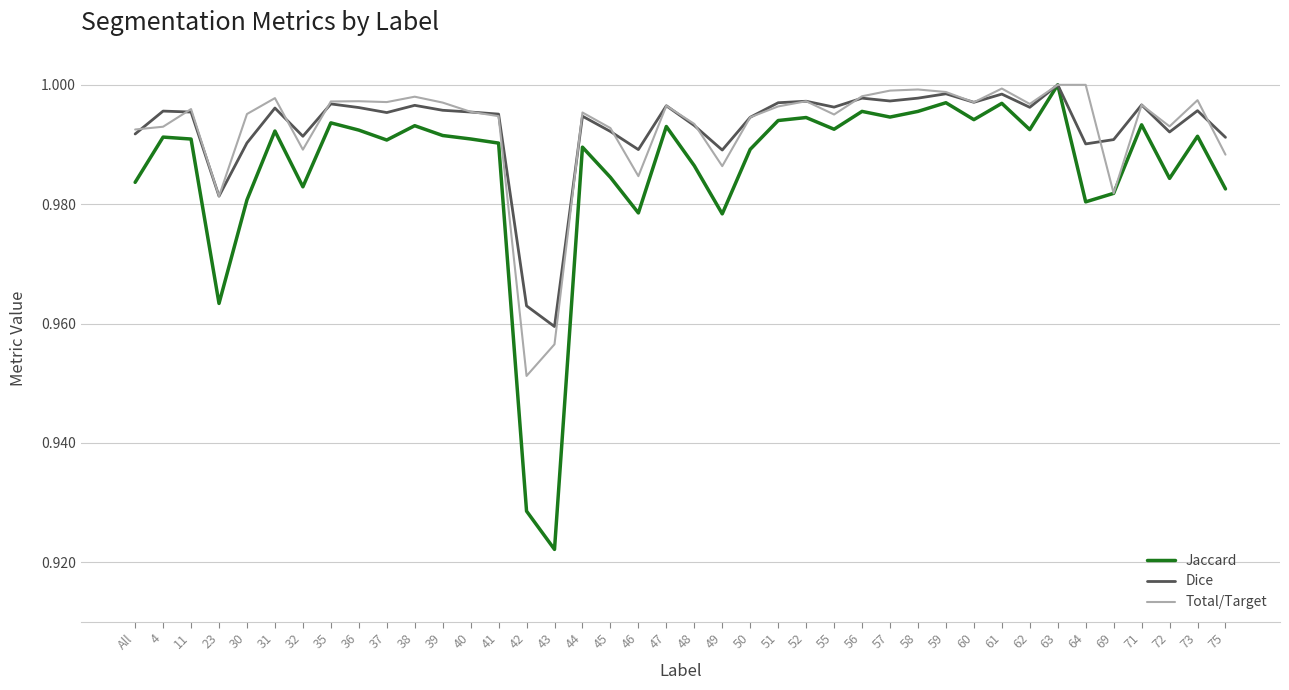

What position from the right is 37?

31